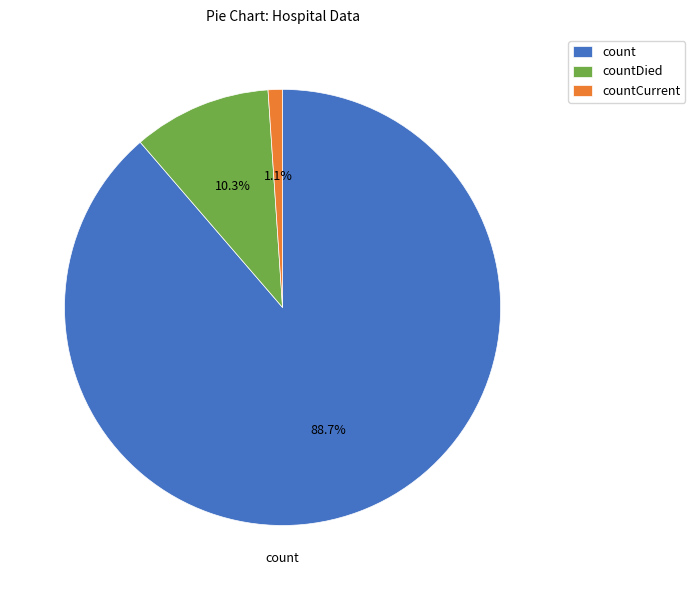

To the nearest percent, what is the average slice percentage?

33%